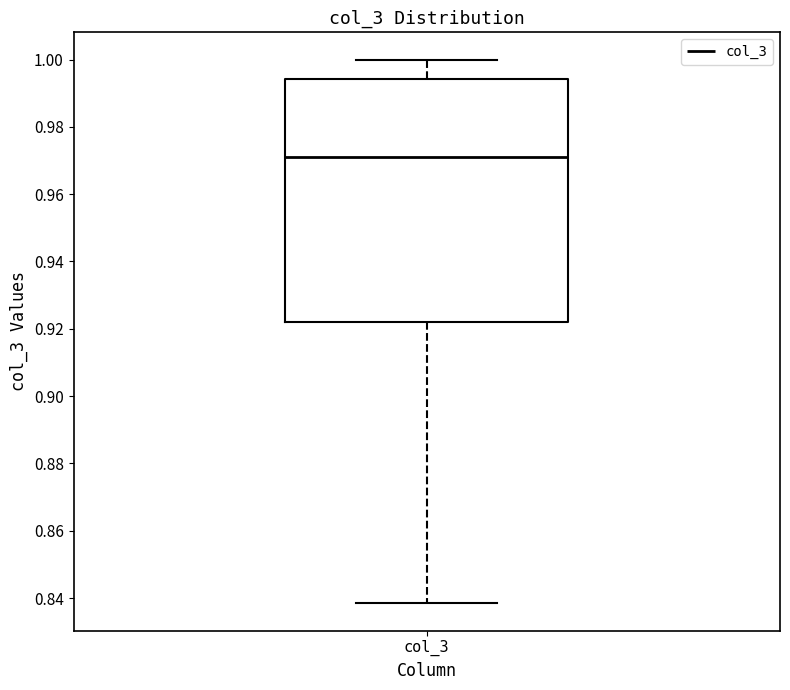

Read this box plot against the y-axis: the position of the median line, the range covered by the box, and the ends of both whiskers. The values are not printed on the chart, so give them approximately, as read against the axis.

median 0.972, box 0.922 to 0.994, whiskers 0.838 to 1.000